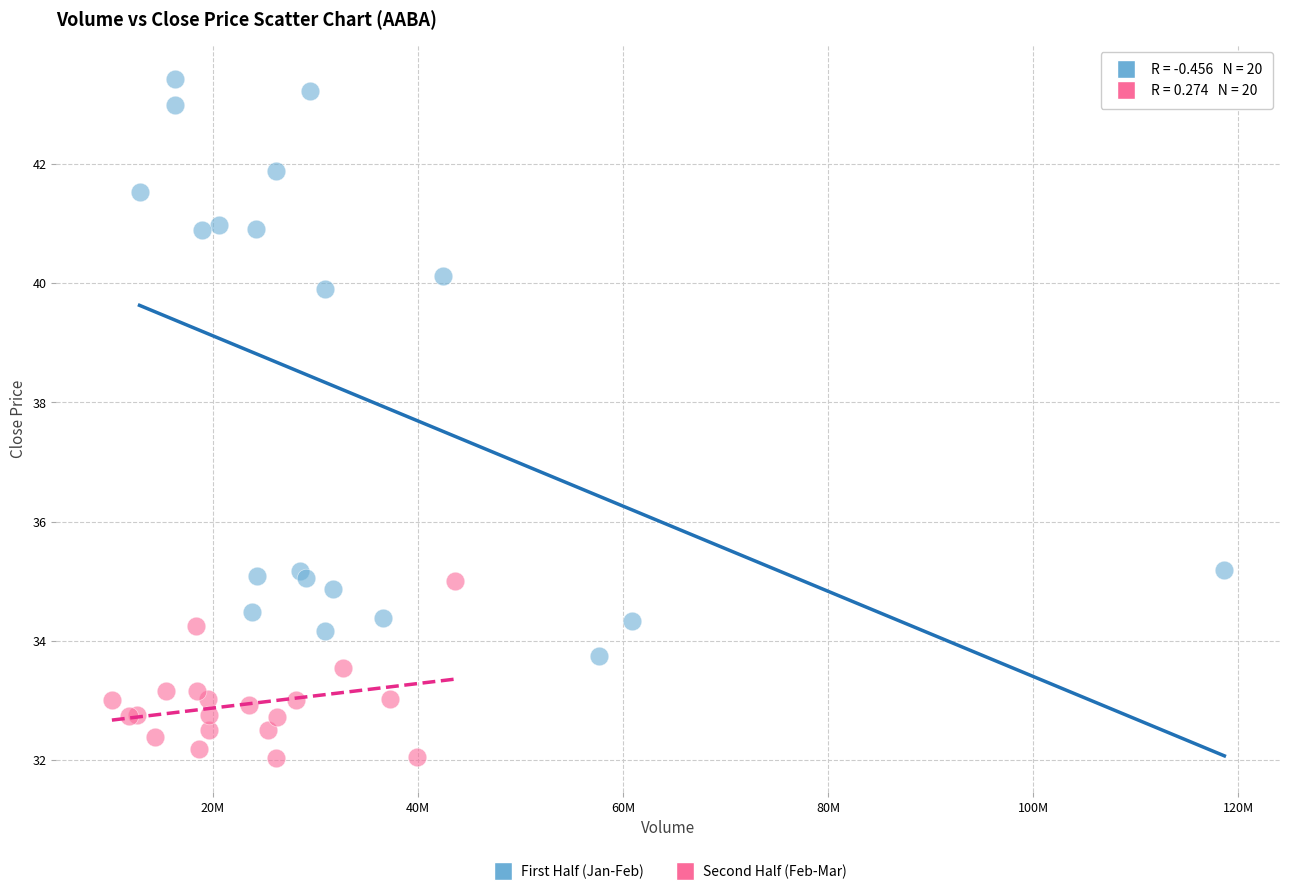

What are all the series names shown in the legend?

First Half (Jan-Feb), Second Half (Feb-Mar)